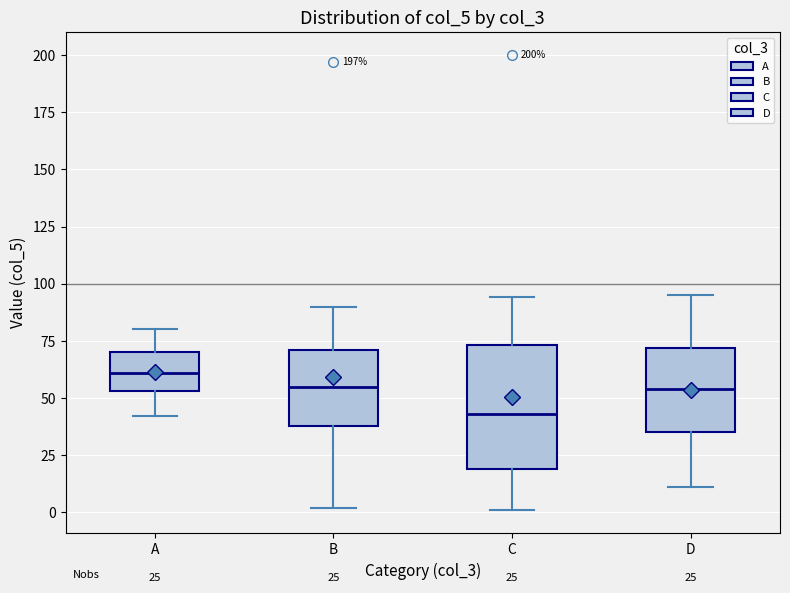

Which box has the highest median line?

A